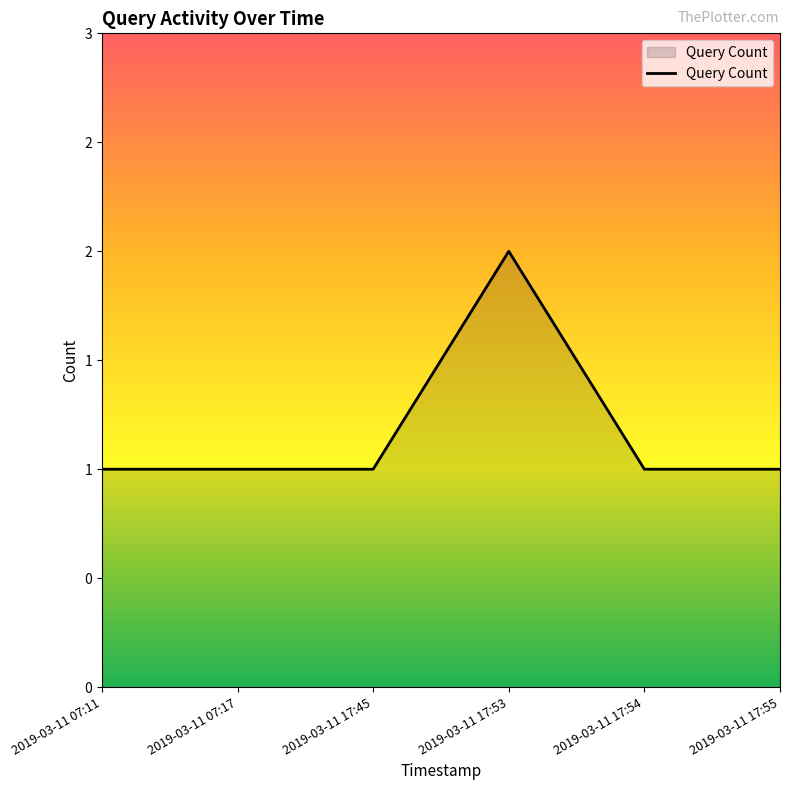

Reading left to right, extract all data points from this chart.

1	1	1	2	1	1